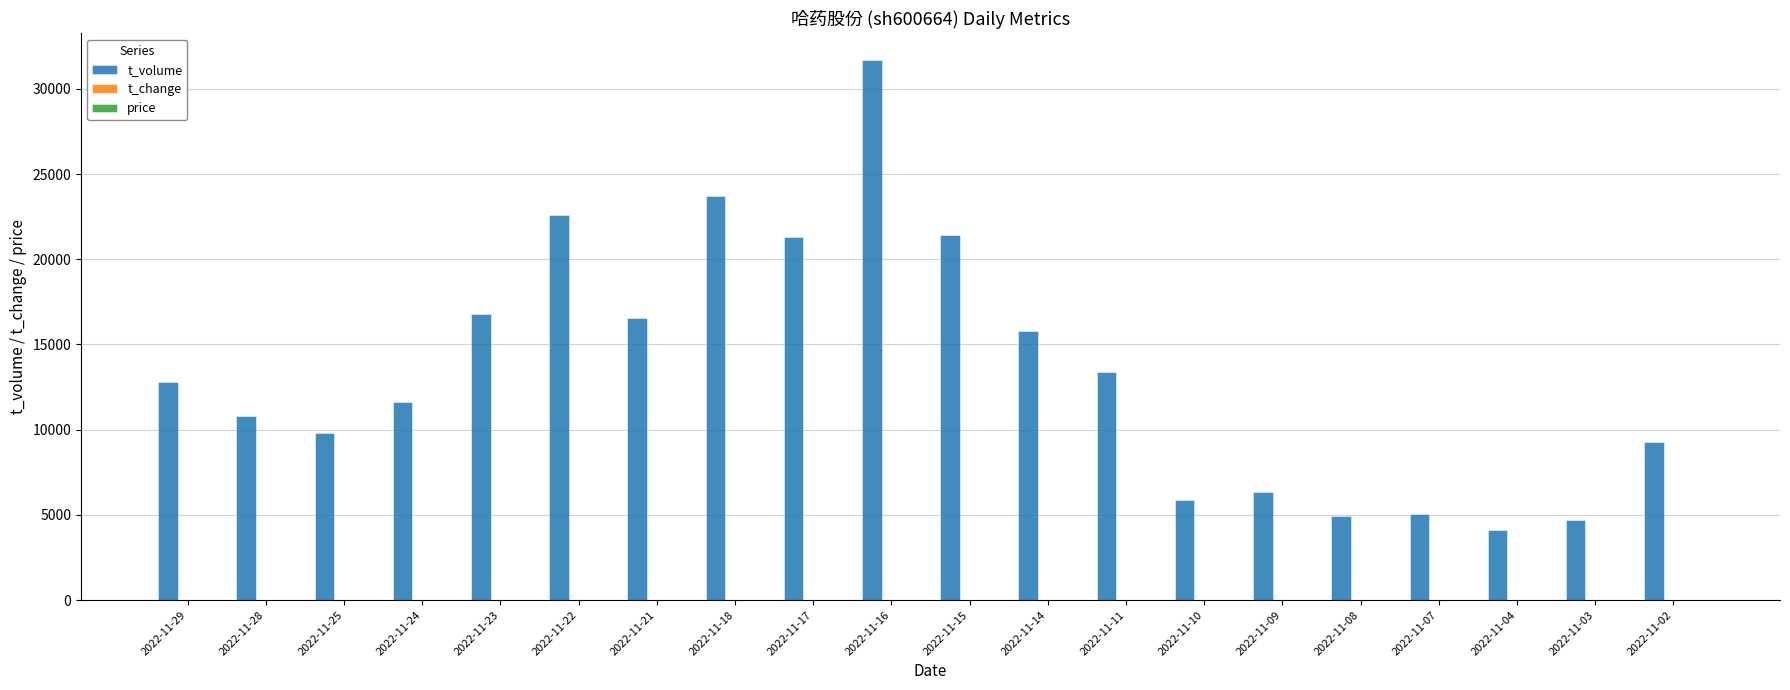

At which category is the sum across all series the highest?

2022-11-16